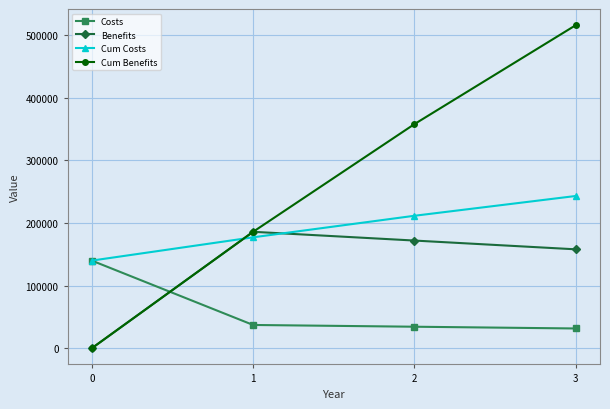

List the series in order of their peak value, lowest first.

Costs, Benefits, Cum Costs, Cum Benefits